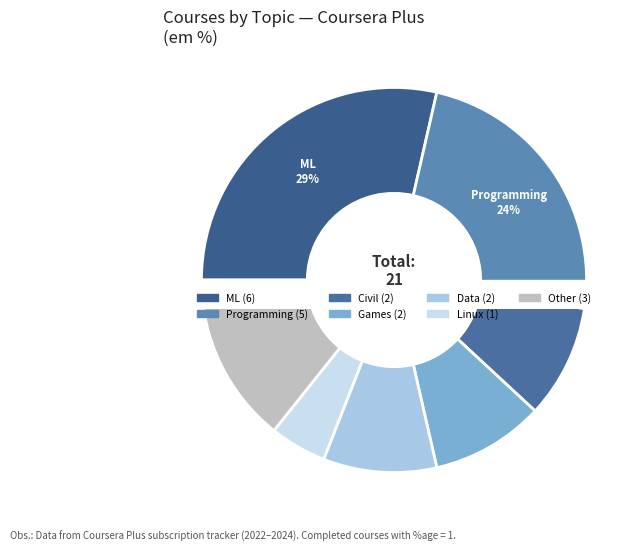

Is it true that Linux is 15% of the pie?

False